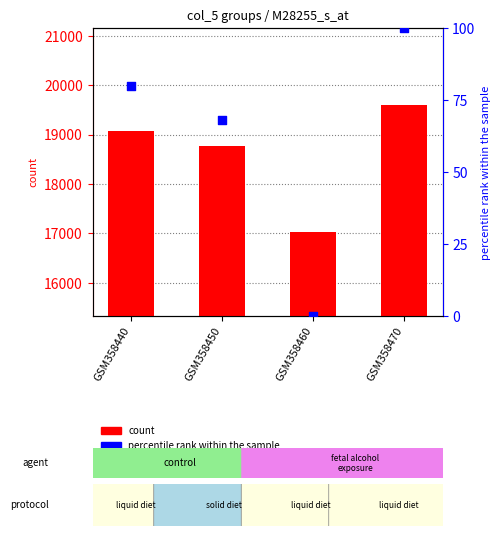

What is the total value across all series at GSM358470?

19692.0